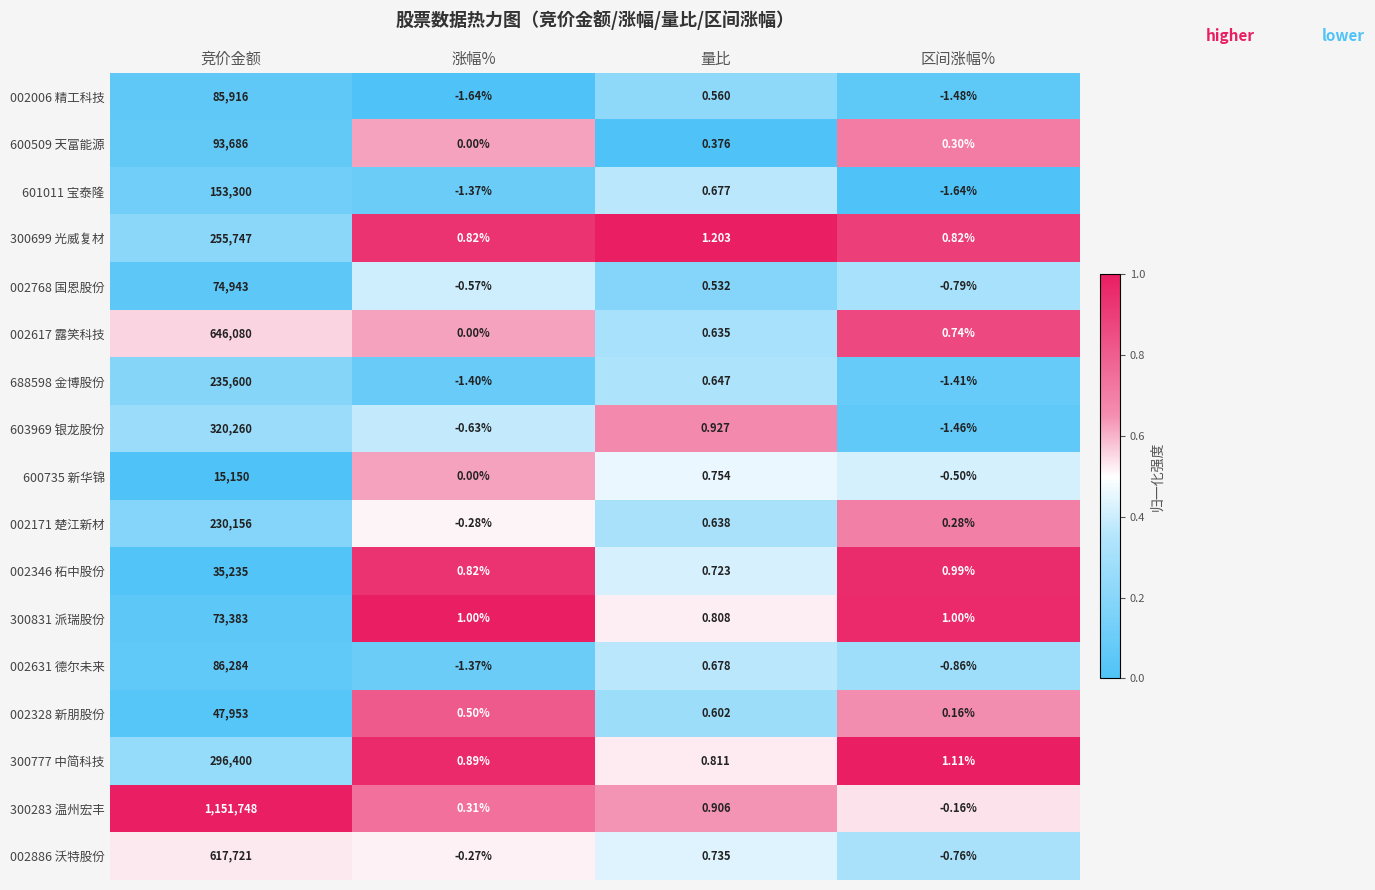

Rank the categories by 688598 金博股份 value from highest to lowest.

竞价金额, 量比, 涨幅%, 区间涨幅%